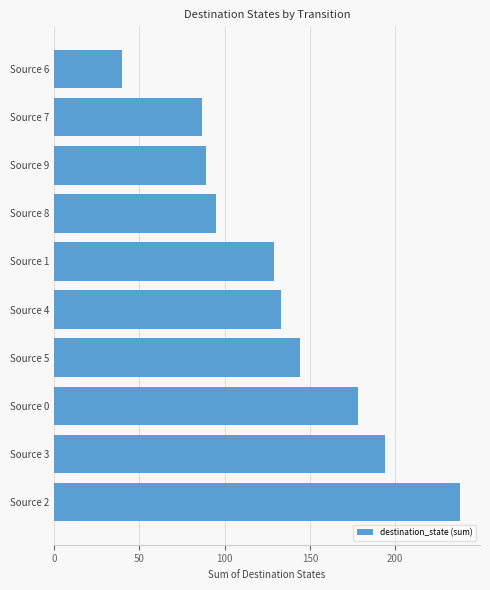

How many categories are shown in the chart?

10